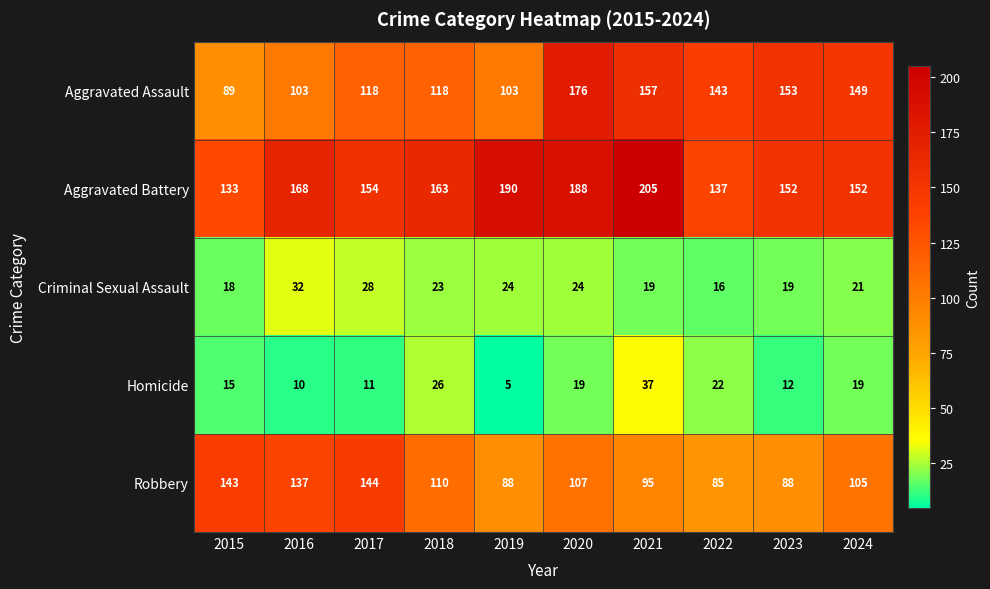

Where does the Homicide series first go above 19?

2018